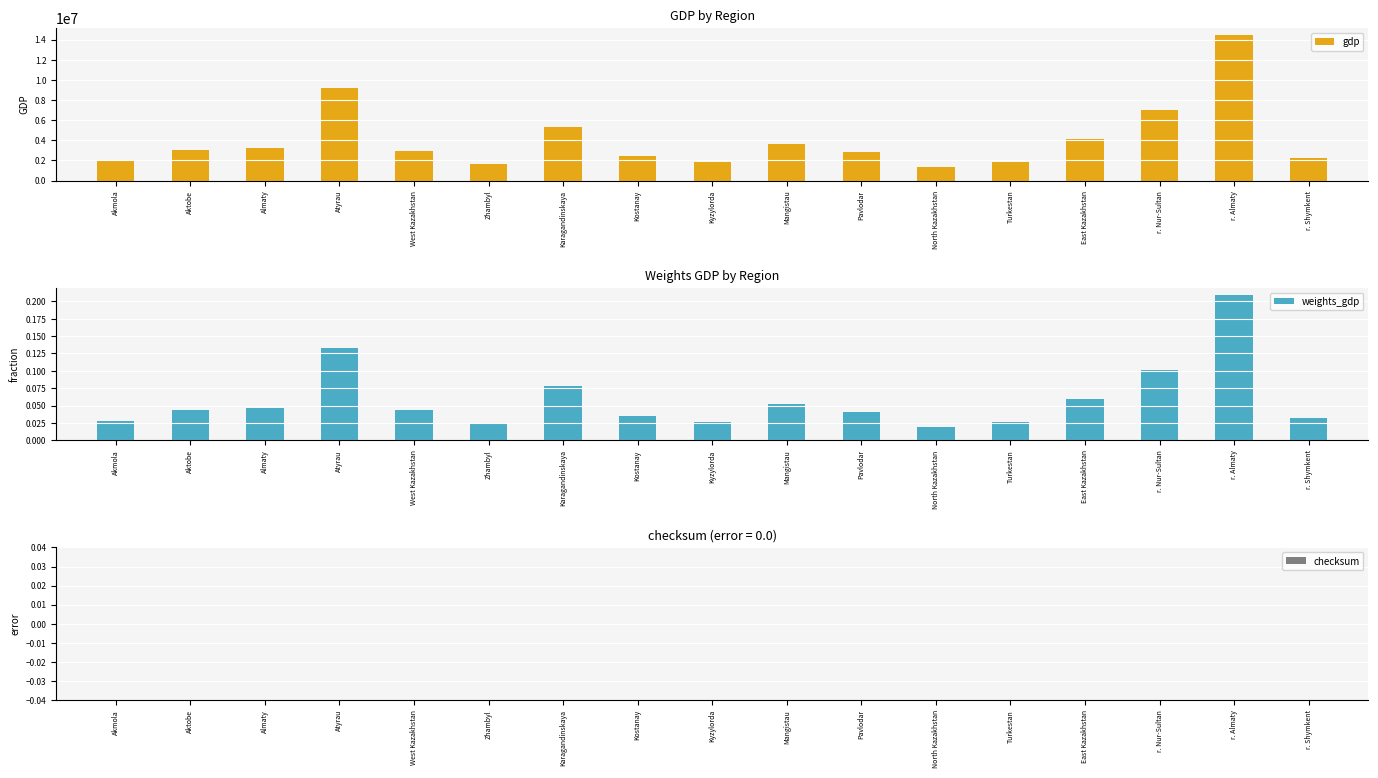

Rank the series at Turkestan from highest to lowest value.

gdp, weights_gdp, checksum